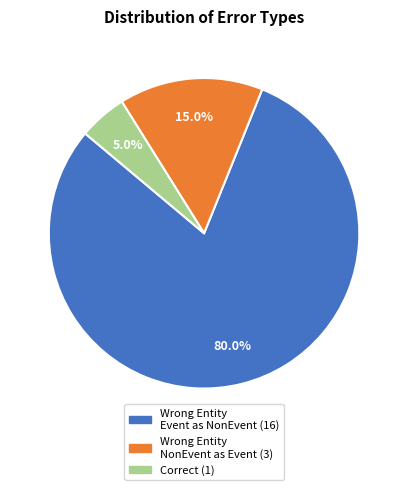

Count the number of slices in the pie.

3